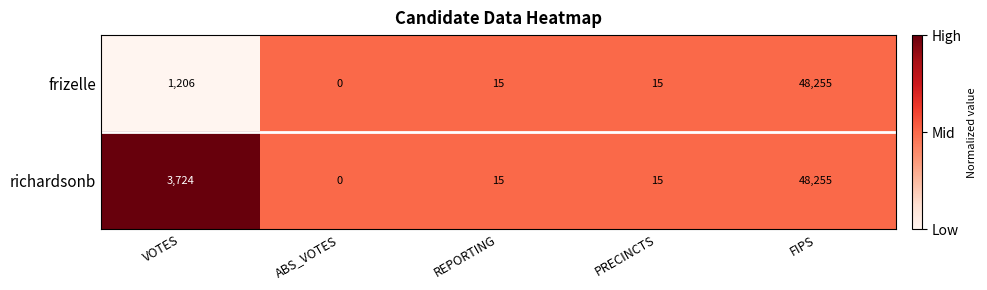

List the series in order of their overall mean, highest first.

richardsonb, frizelle